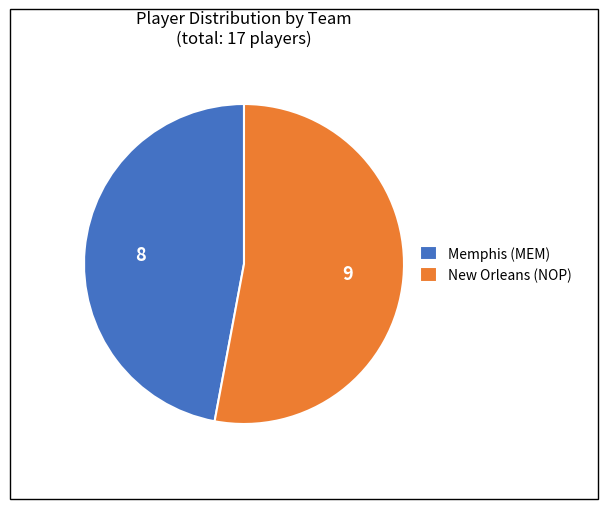

Which has a higher value, Memphis (MEM) or New Orleans (NOP)?

New Orleans (NOP)